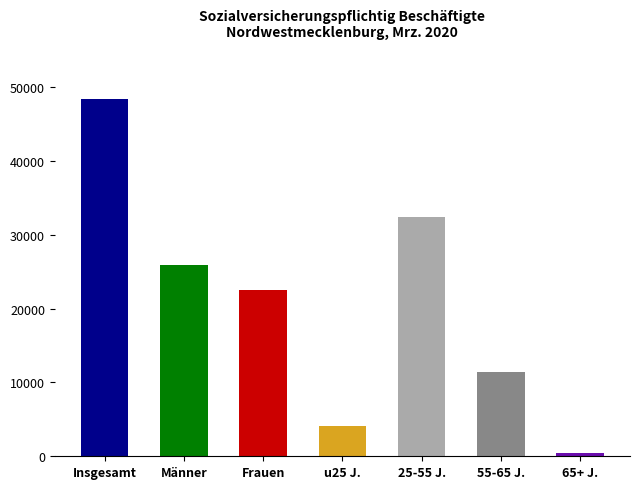

The value at Insgesamt is 67745. True or false?

False